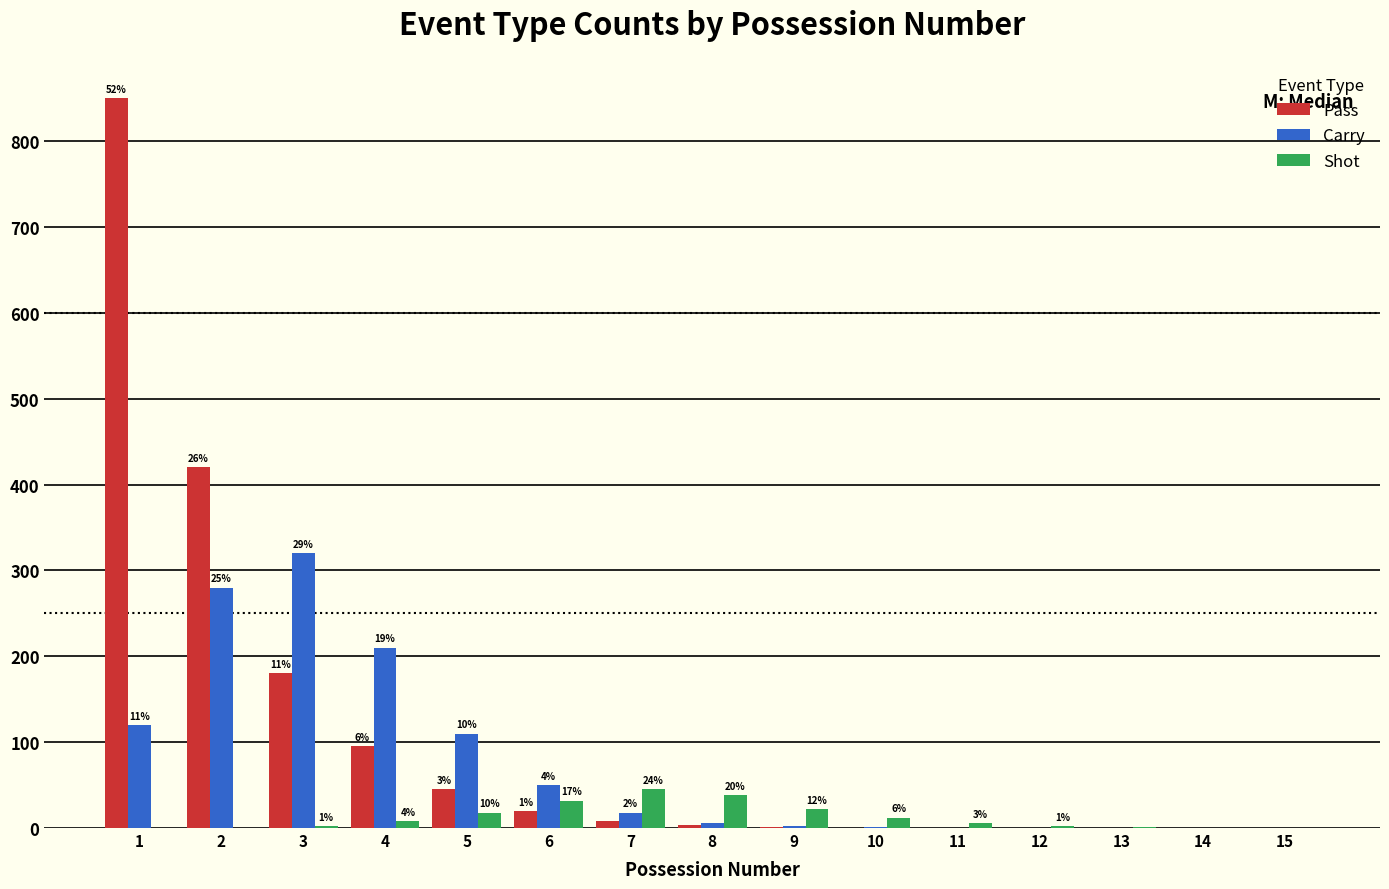

What is the total value across all series at 1?

970